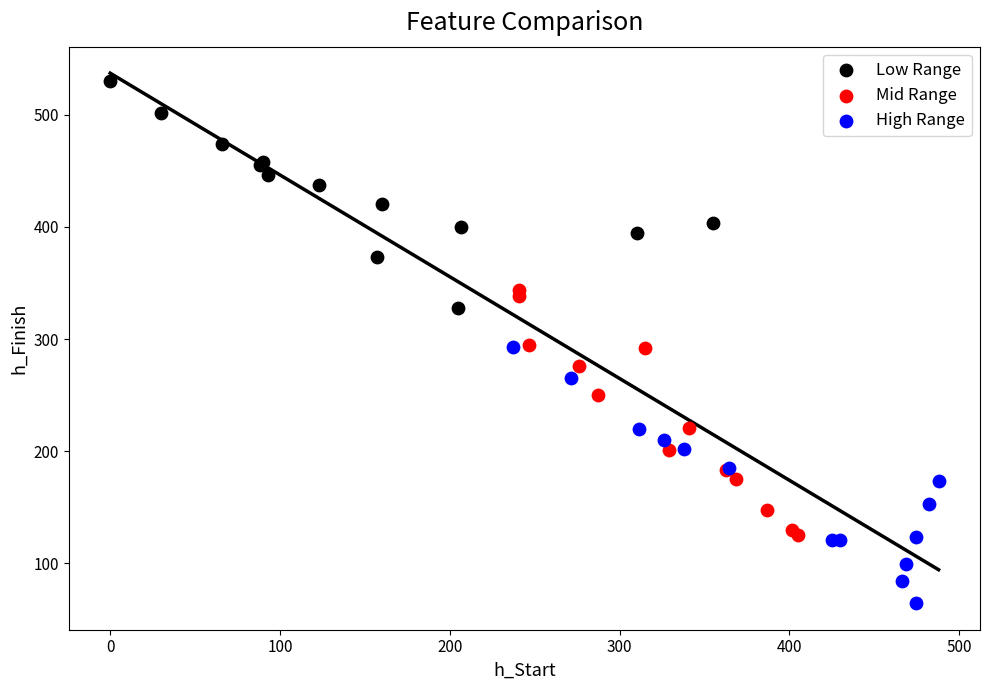

Which series reaches the maximum Y coordinate?

Low Range